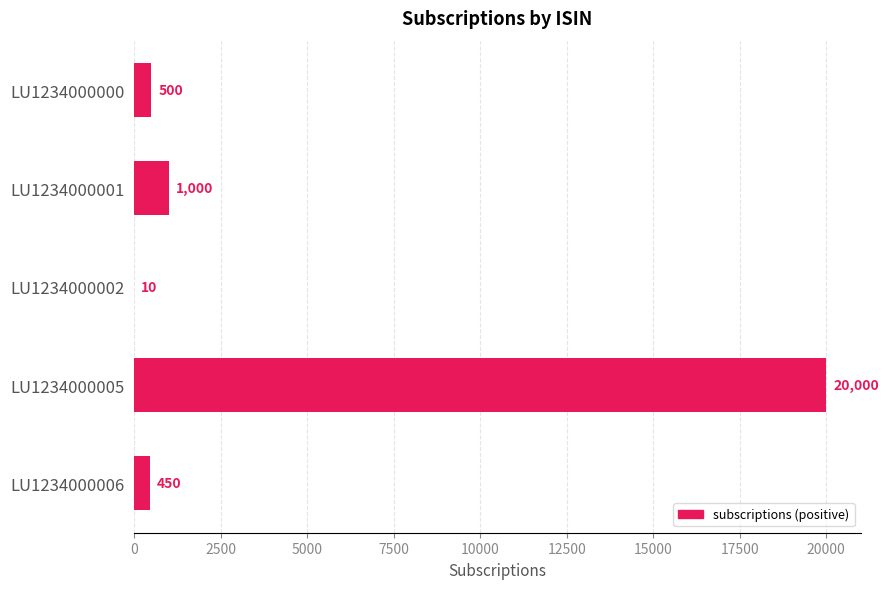

What is the sum of all values?

21960